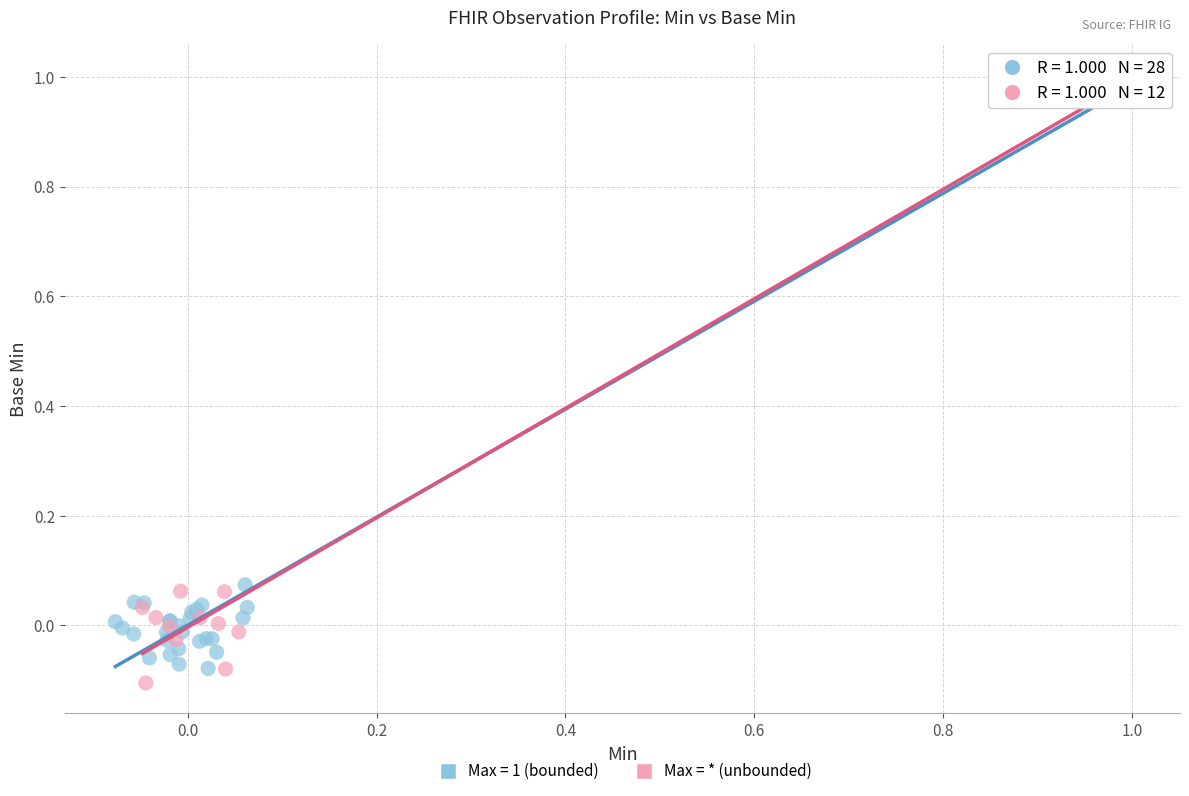

What are all the series names shown in the legend?

Max = 1 (bounded), Max = * (unbounded)